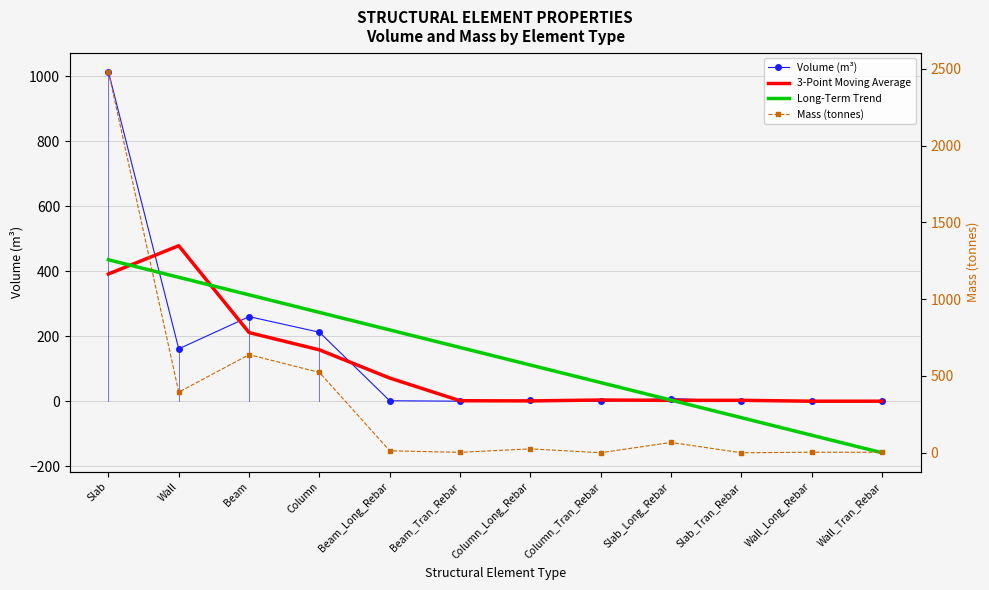

What is the smallest value displayed?

-158.3